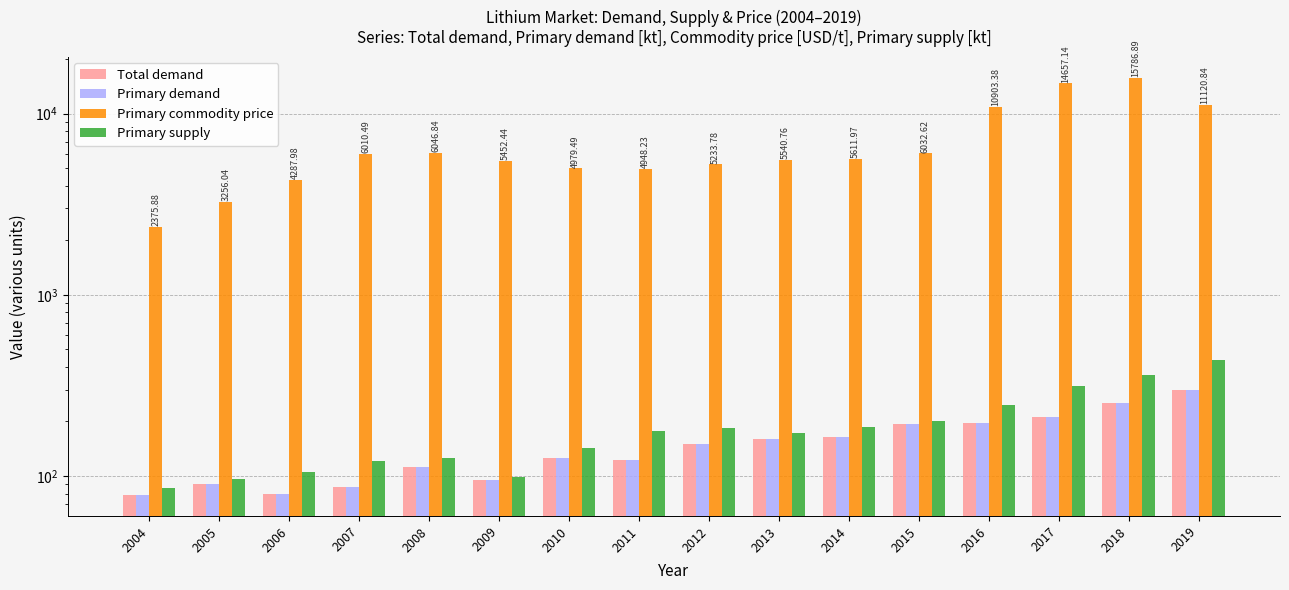

Rank the series by their maximum value, from highest to lowest.

Primary commodity price, Primary supply, Total demand, Primary demand